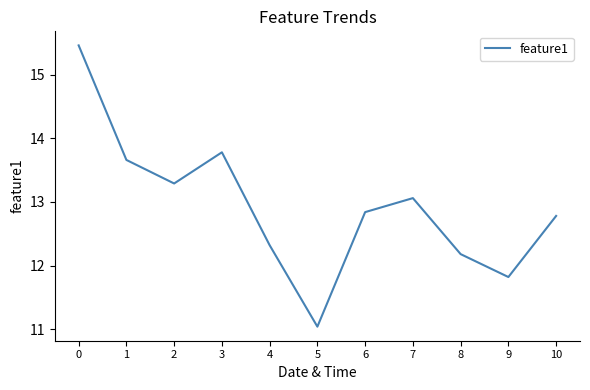

What is the difference between the maximum and second lowest values?

3.6